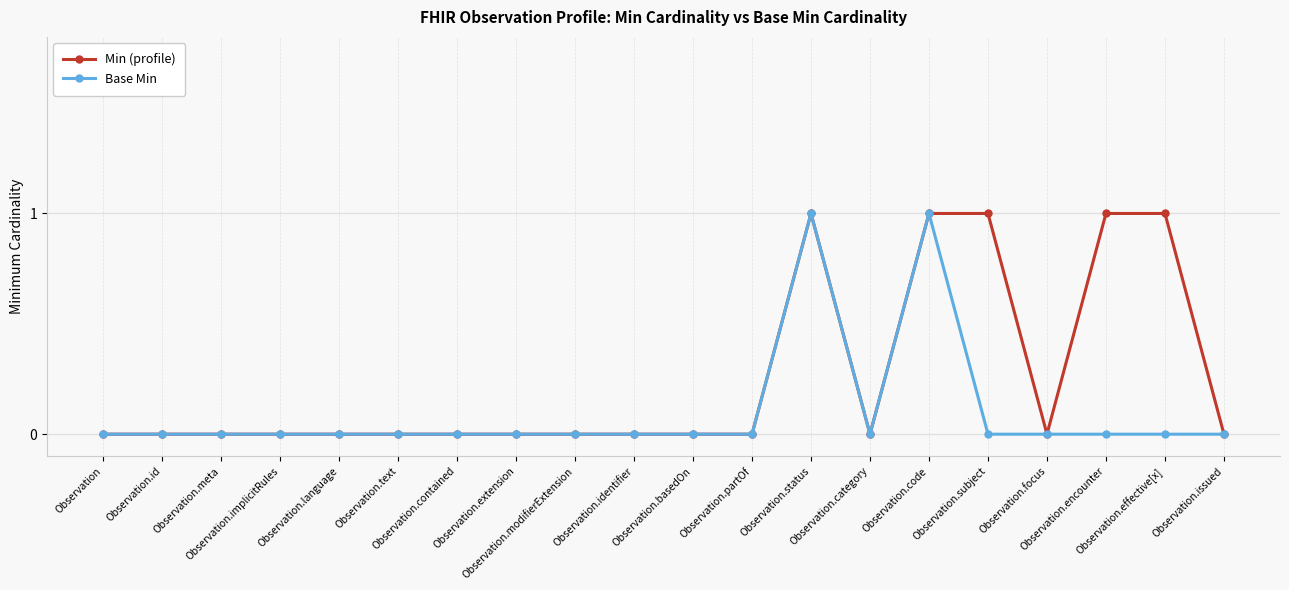

How many lines are shown in the chart?

2